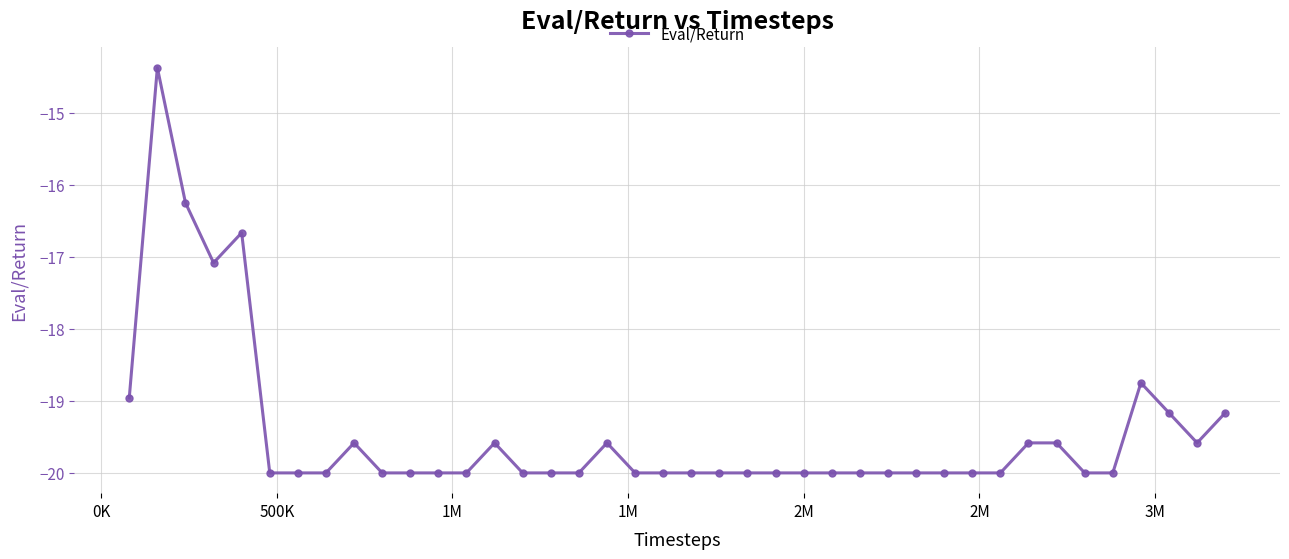

What is the smallest value displayed?

-20.0